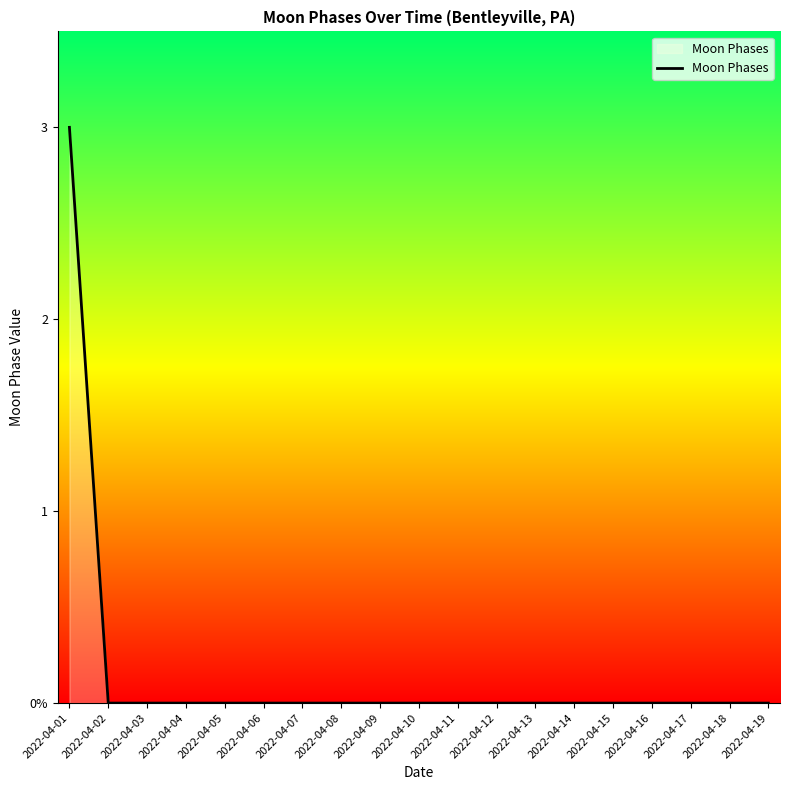

True or false: there are more than 1 points higher than both neighbors.

False